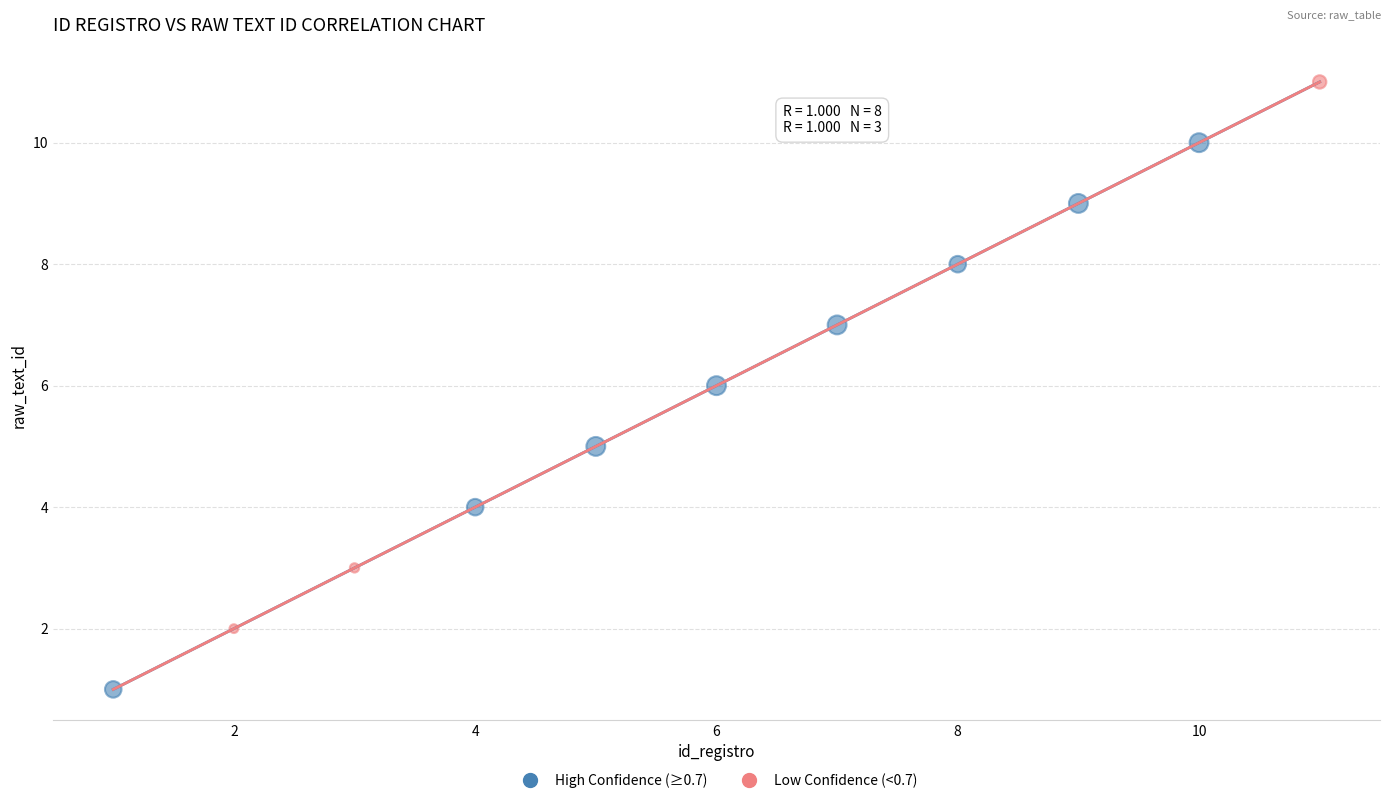

Which series reaches the minimum Y coordinate?

High Confidence (≥0.7)